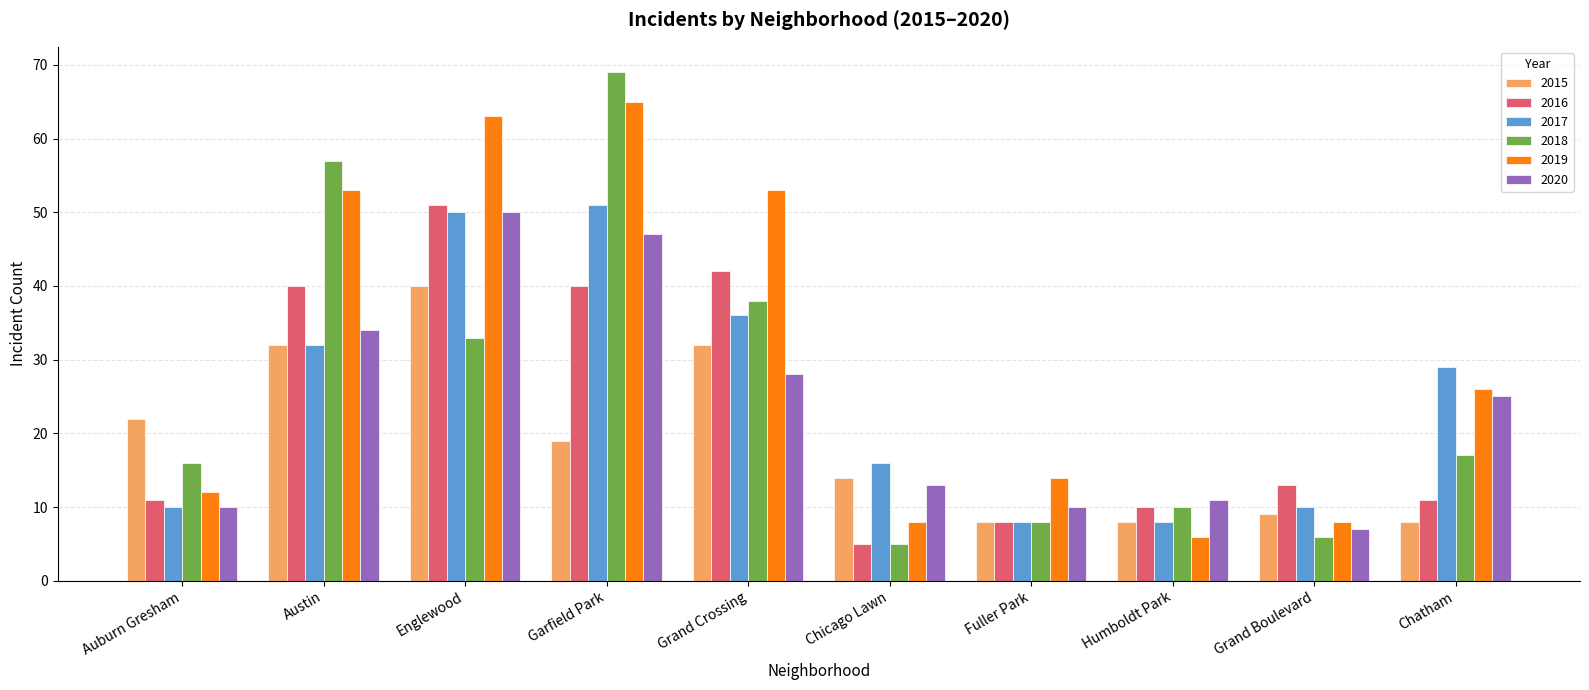

Between Auburn Gresham and Humboldt Park, which series saw the biggest shift?

2015